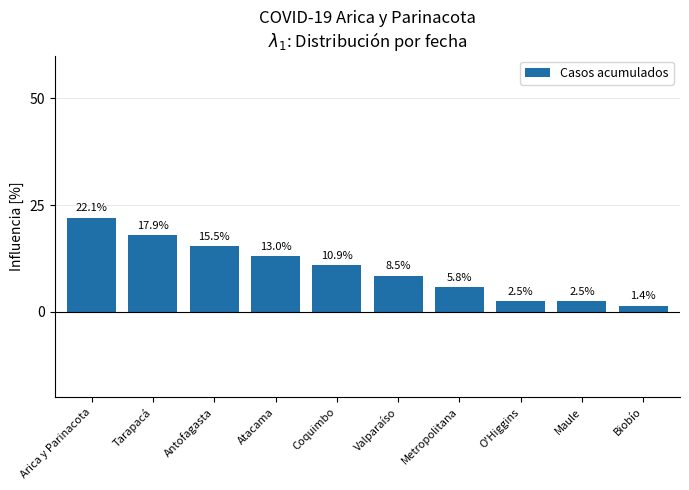

What is the minimum value shown in the chart?

1.4